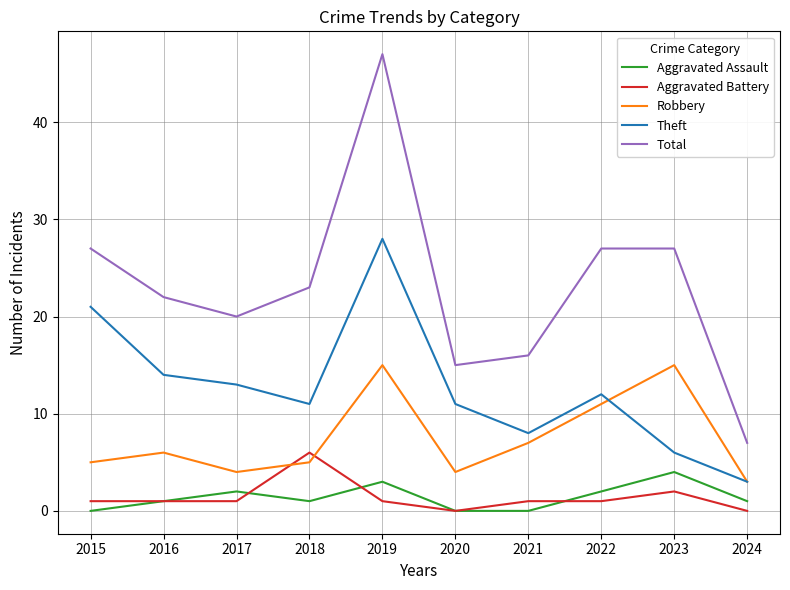

Where is Theft nearest to the value 15?

2016